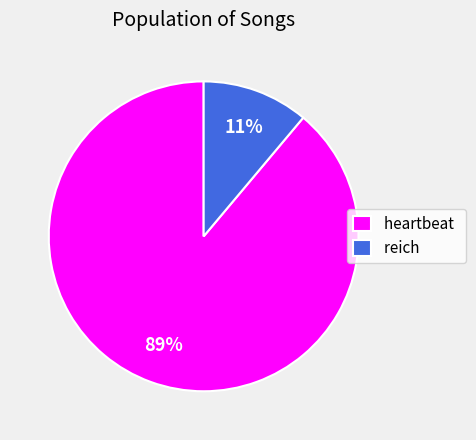

What percentage is the reich slice, to the nearest percent?

11%